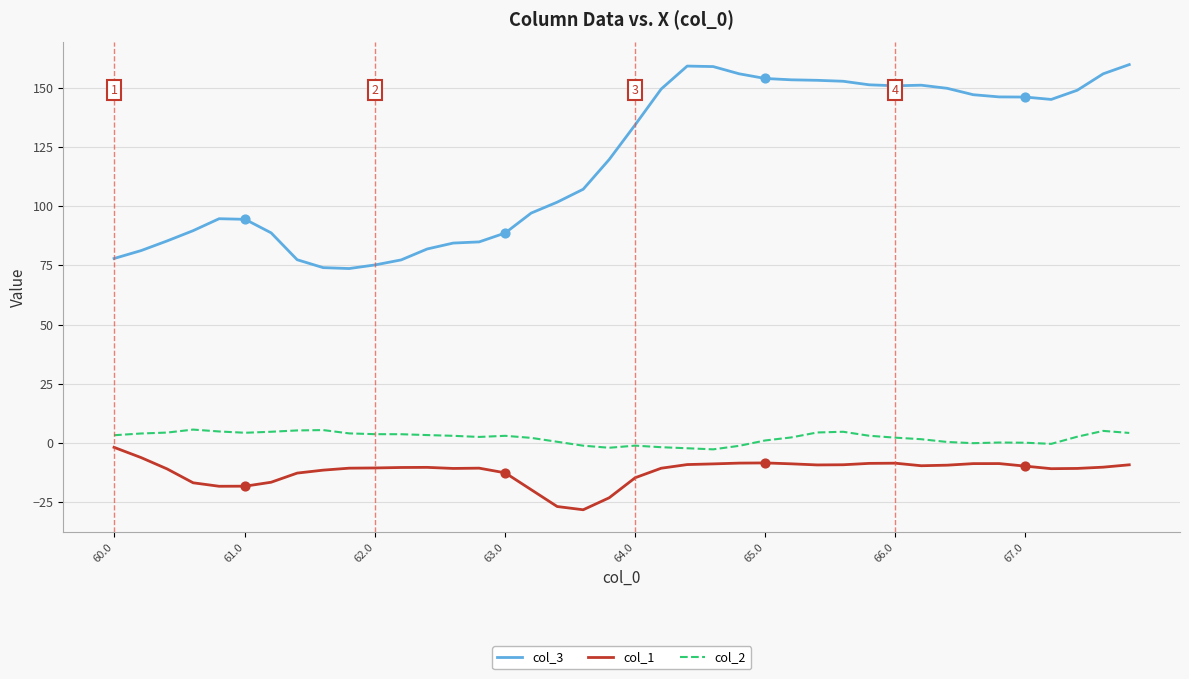

Which series has the widest spread of values?

col_3